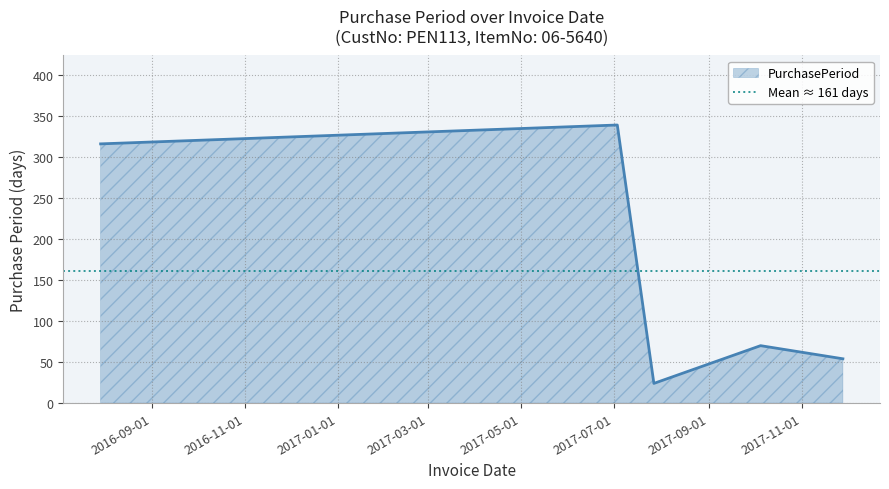

Reading left to right, extract all data points from this chart.

316	339	24	70	54